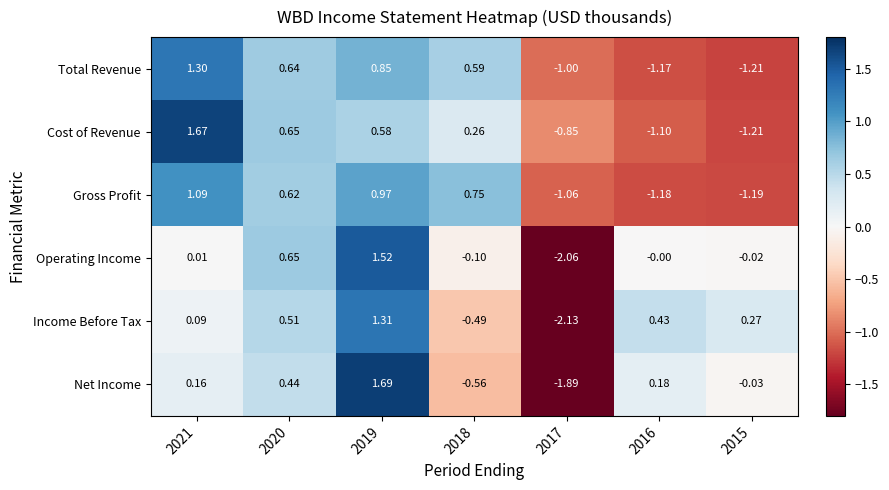

Between 2019 and 2016, which series saw the biggest shift?

Gross Profit